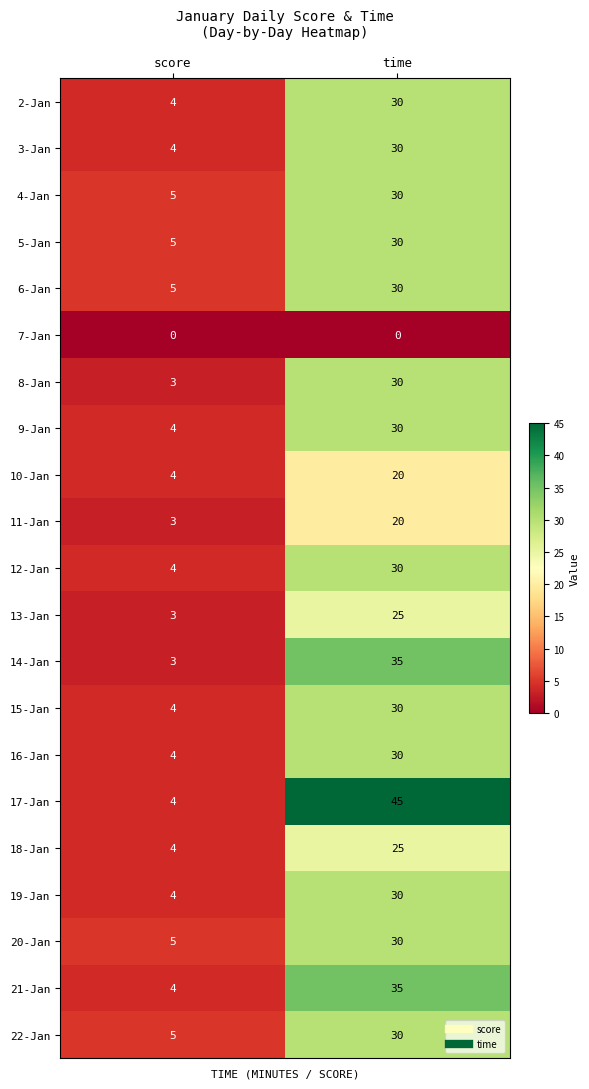

Where is 13-Jan nearest to the value 14?

score